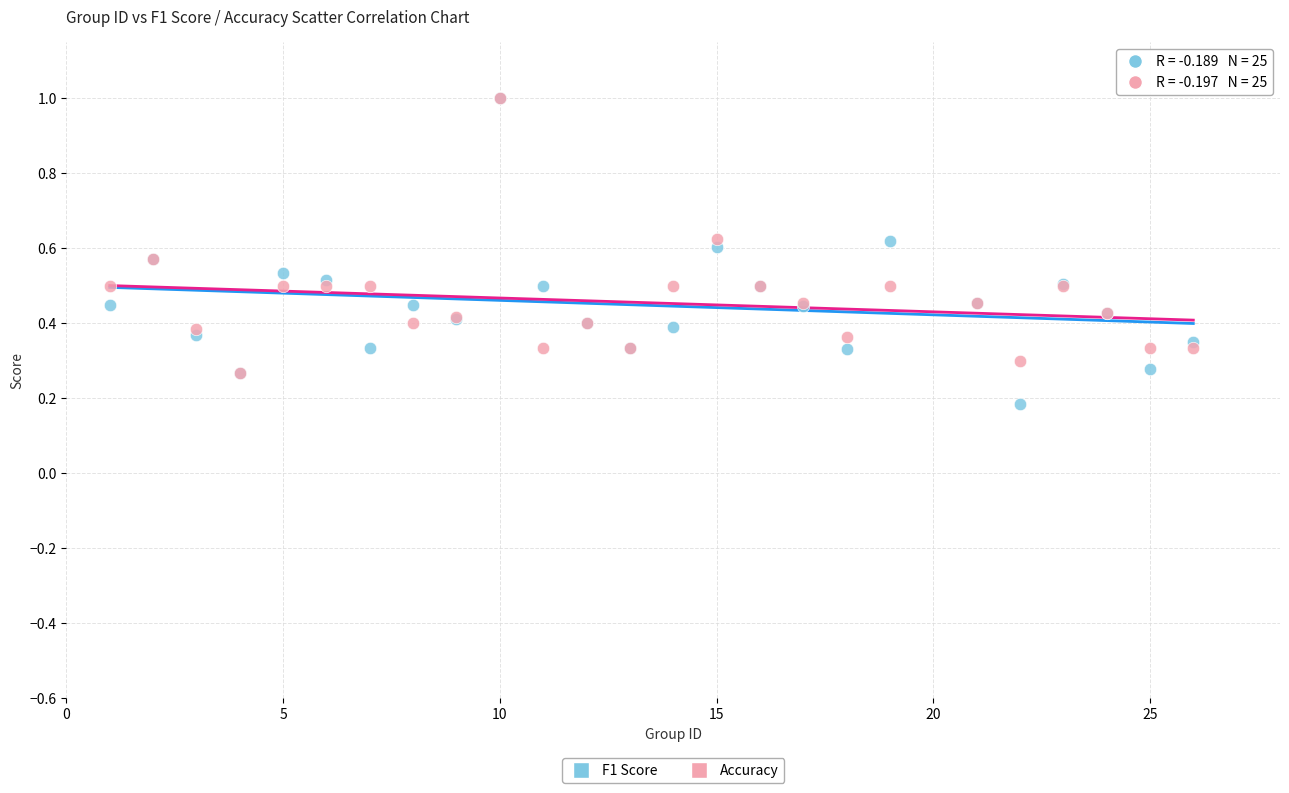

What are all the series names shown in the legend?

F1 Score, Accuracy